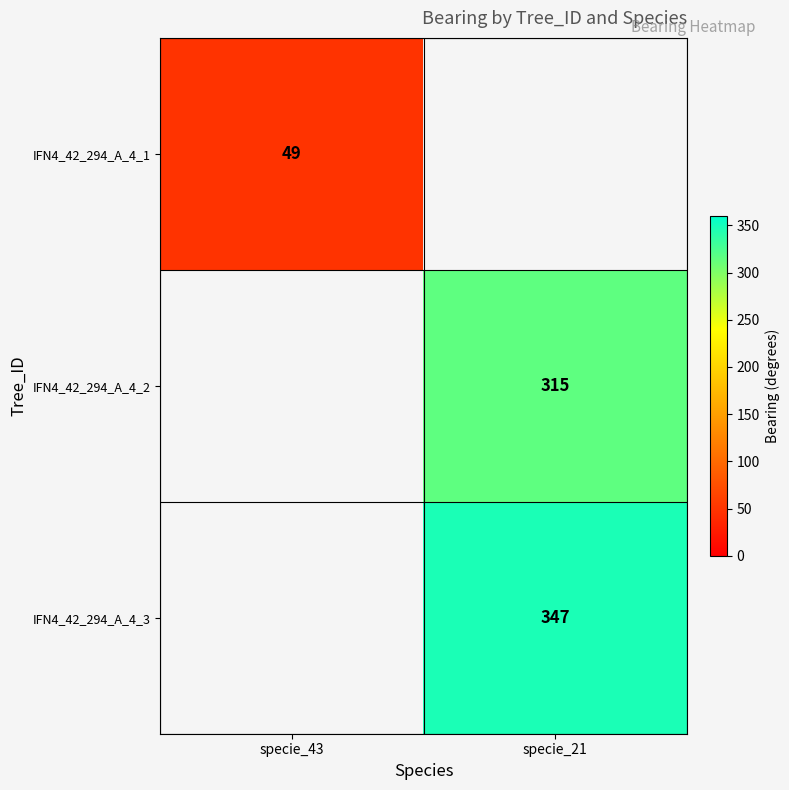

Is it true that IFN4_42_294_A_4_3 equals 483 at specie_21?

False